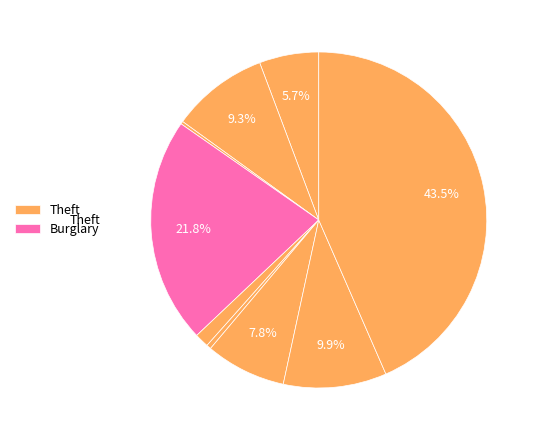

Which category has the biggest portion of the pie?

Theft